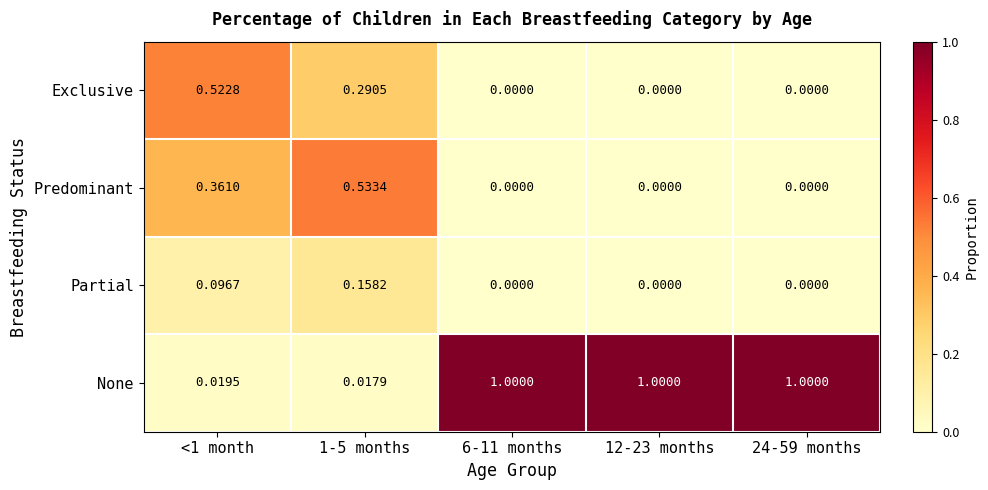

Is the value of Predominant at 6-11 months greater than the value of Exclusive at <1 month?

No